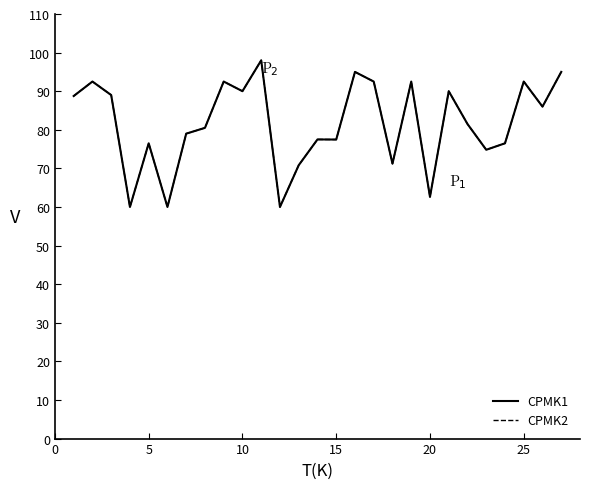

True or false: CPMK1 and CPMK2 cross at least once.

False